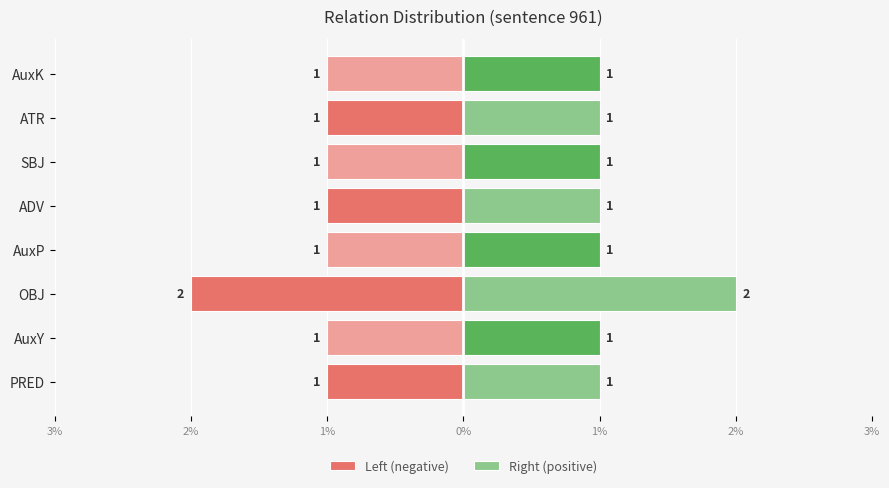

Is it true that Left (negative) equals 0 at AuxK?

False